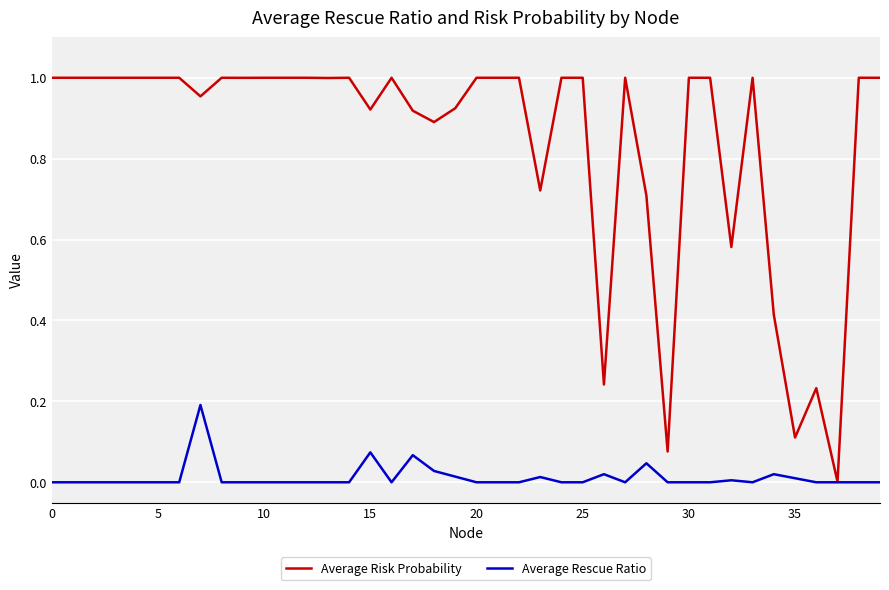

What are all the series names shown in the legend?

Average Risk Probability, Average Rescue Ratio